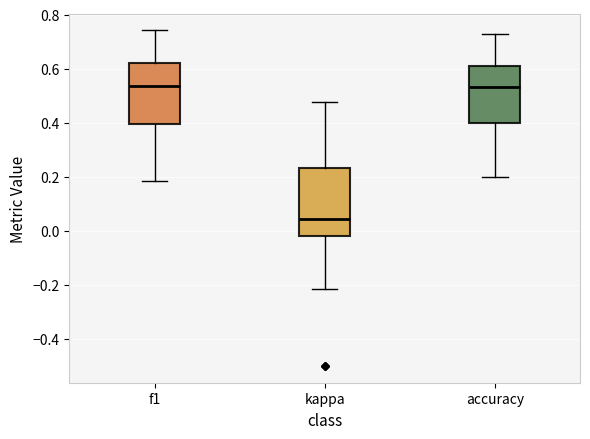

Comparing the boxes themselves (not the whiskers), which one is the tallest?

kappa